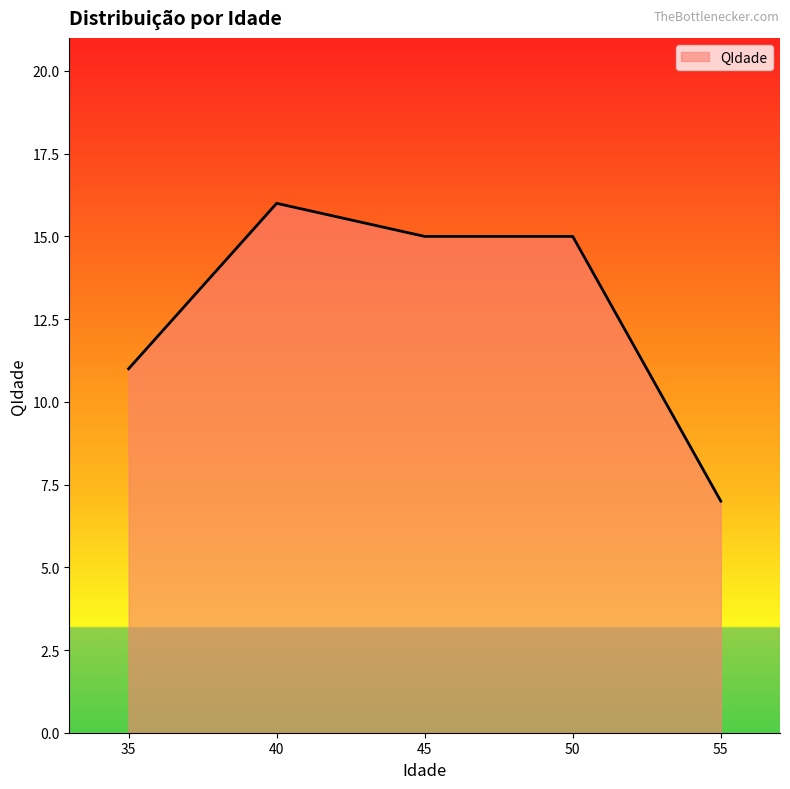

Reading left to right, list all the values displayed in this chart.

11	16	15	15	7